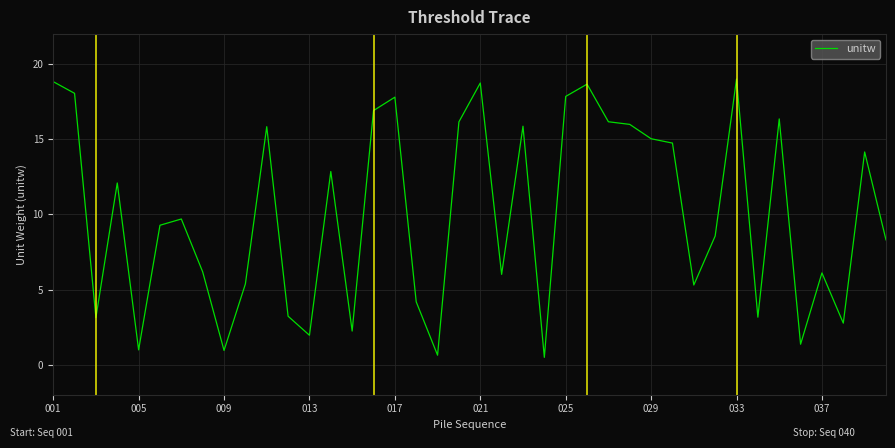

What is the minimum value shown in the chart?

0.5